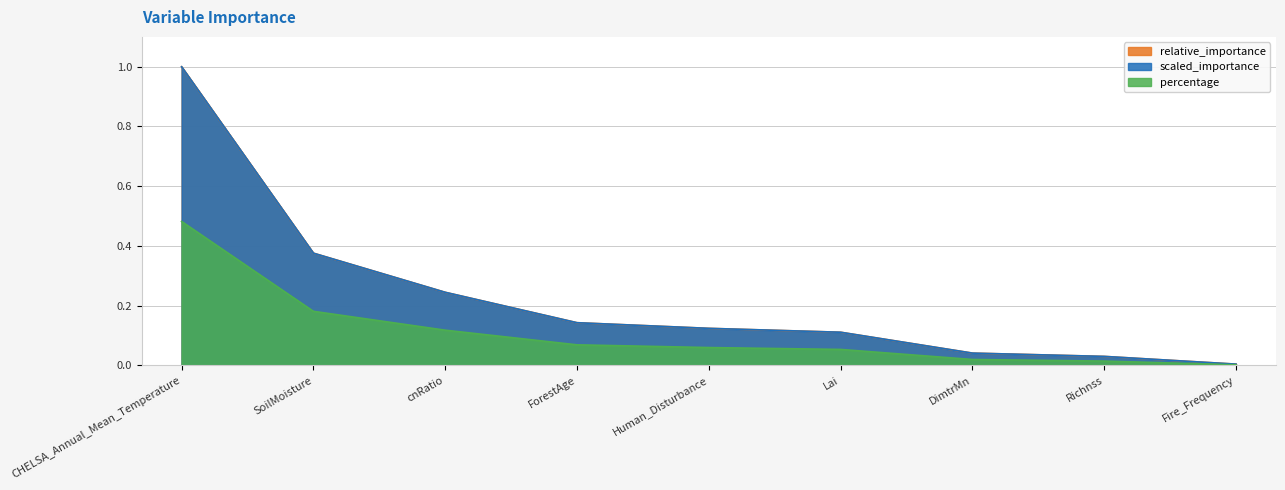

The scaled_importance series shows 0.0 at SoilMoisture. True or false?

False